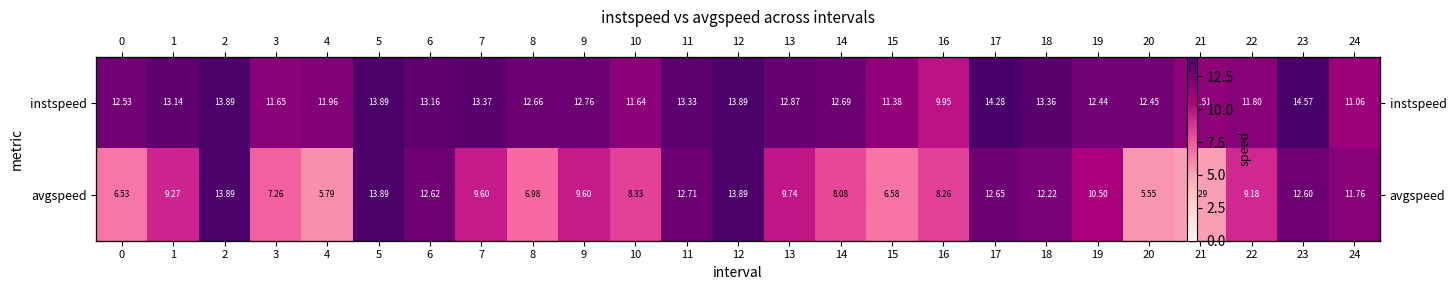

What is the average value of the instspeed series?

12.6